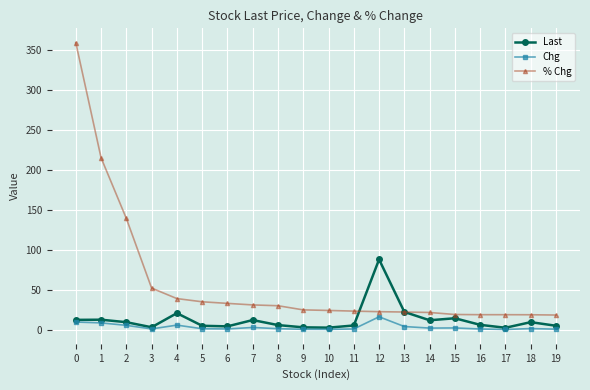

How many categories are shown in the chart?

20